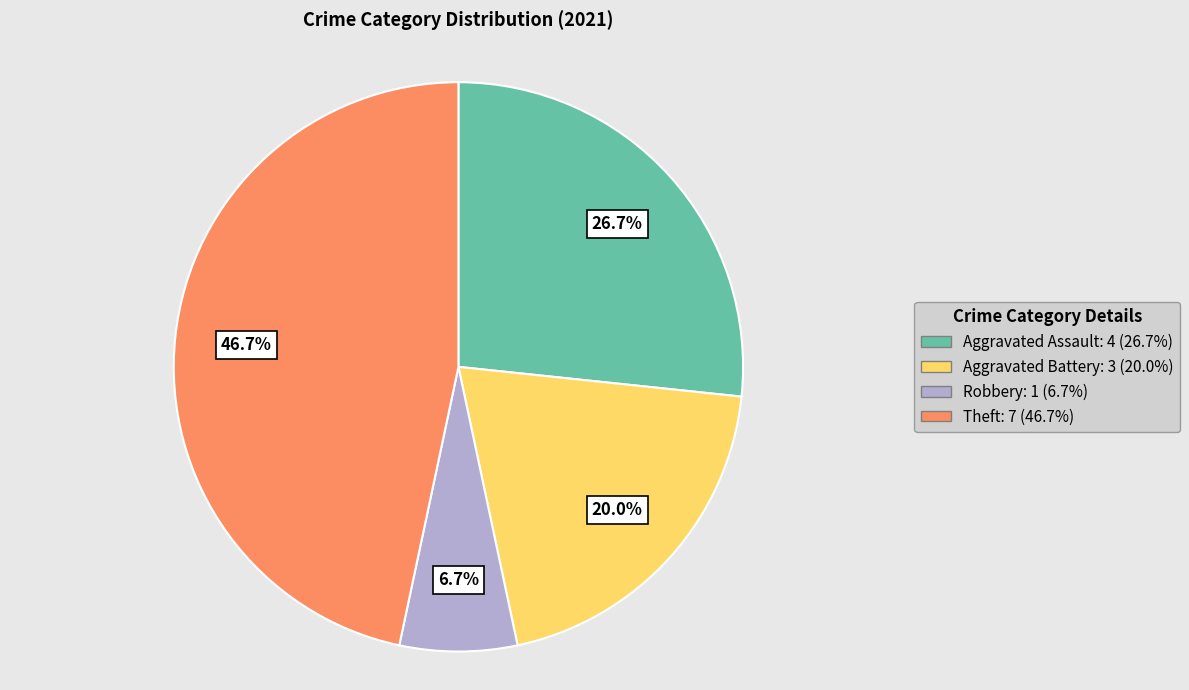

True or false: Aggravated Assault accounts for 27% of the total.

True